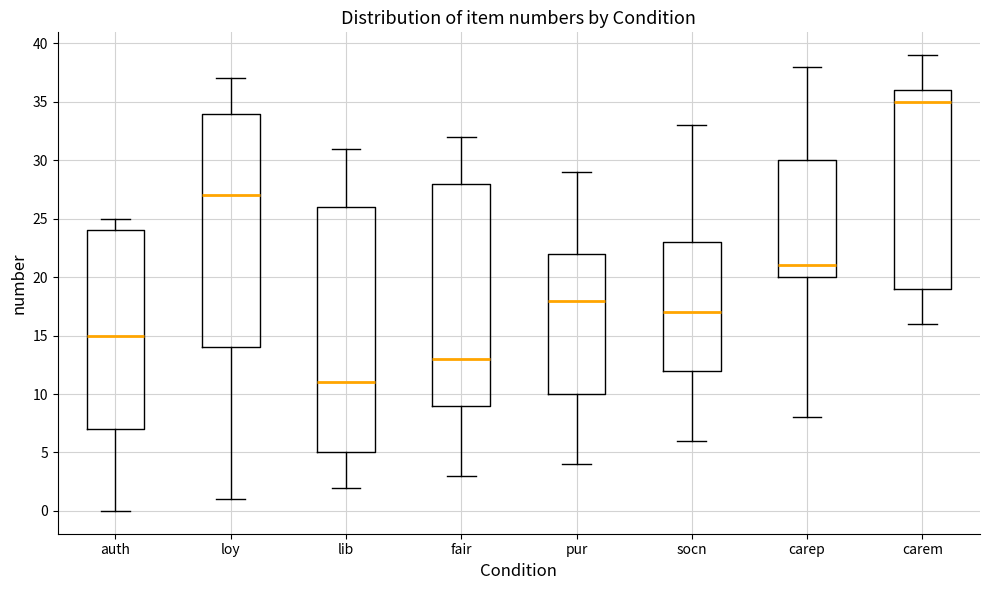

Which box has the highest median line?

carem